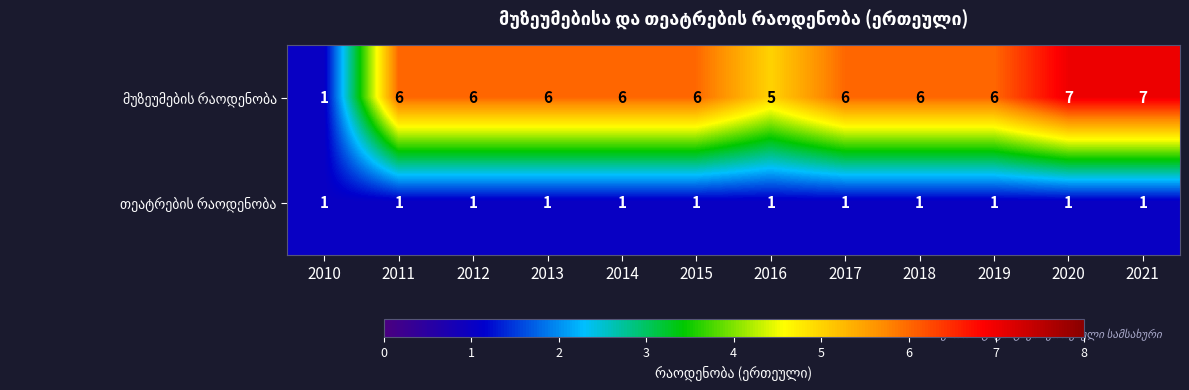

What is the spread (max minus min) of values at 2016?

4